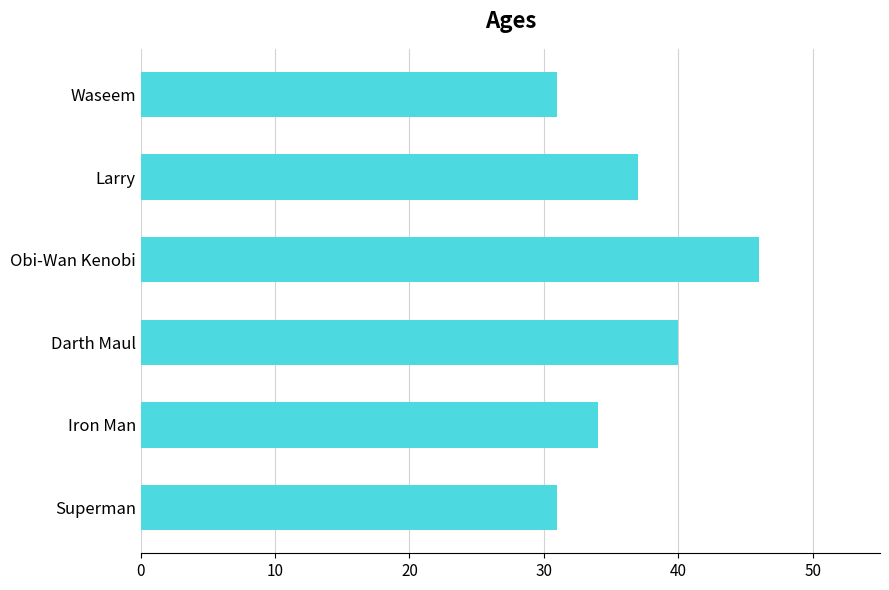

What is the smallest value displayed?

31